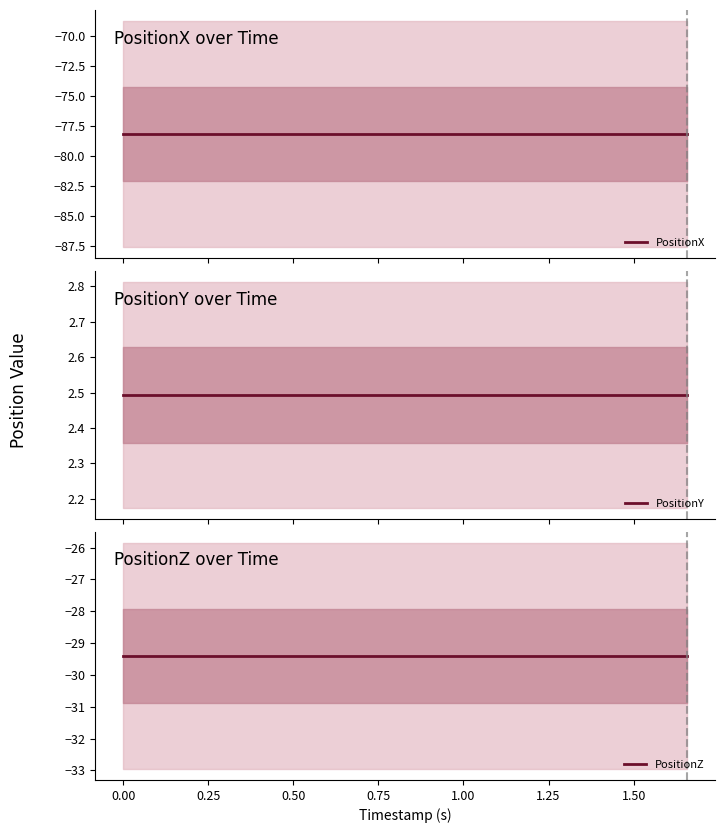

True or false: PositionZ and PositionX intersect in this chart.

False